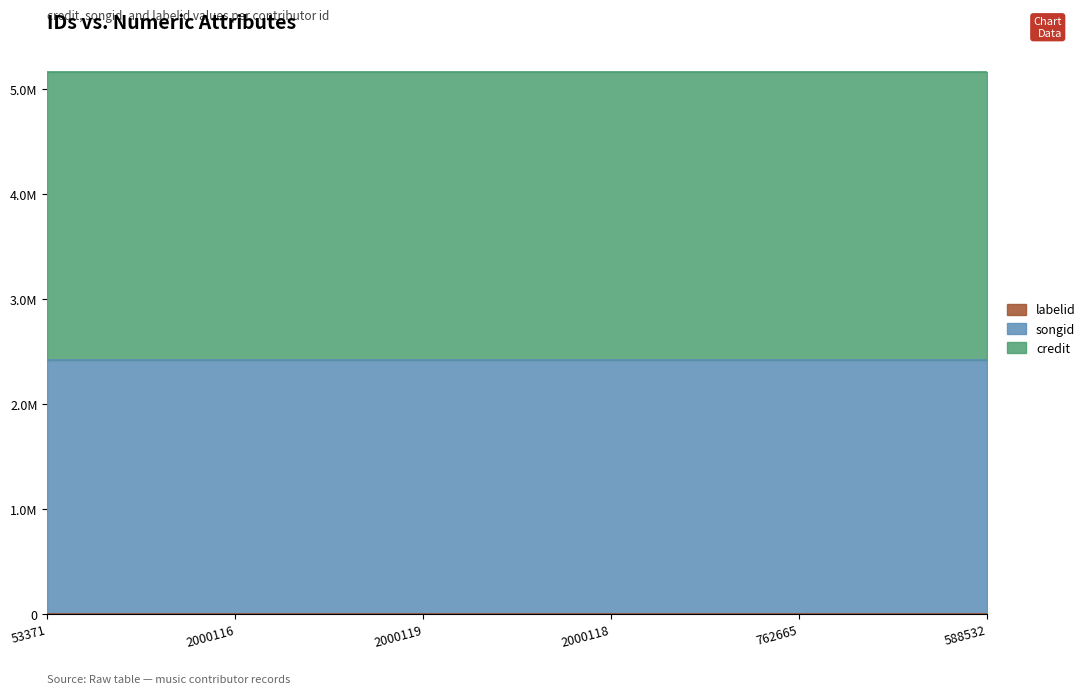

Reading left to right, list all the values displayed in this chart.

credit: 53371=2745301	2000116=2745301	2000119=2745301	2000118=2745301	762665=2745301	588532=2745301
songid: 53371=2420335	2000116=2420335	2000119=2420335	2000118=2420335	762665=2420335	588532=2420335
labelid: 53371=198	2000116=198	2000119=198	2000118=198	762665=198	588532=198